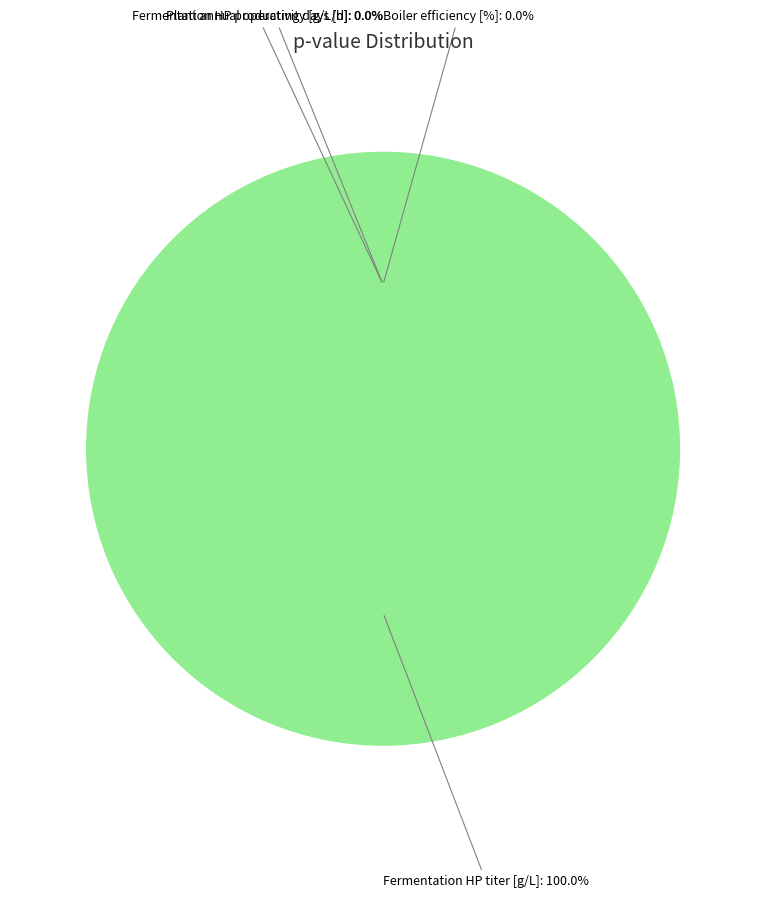

Is Fermentation HP titer [g/L] the majority of the pie?

Yes